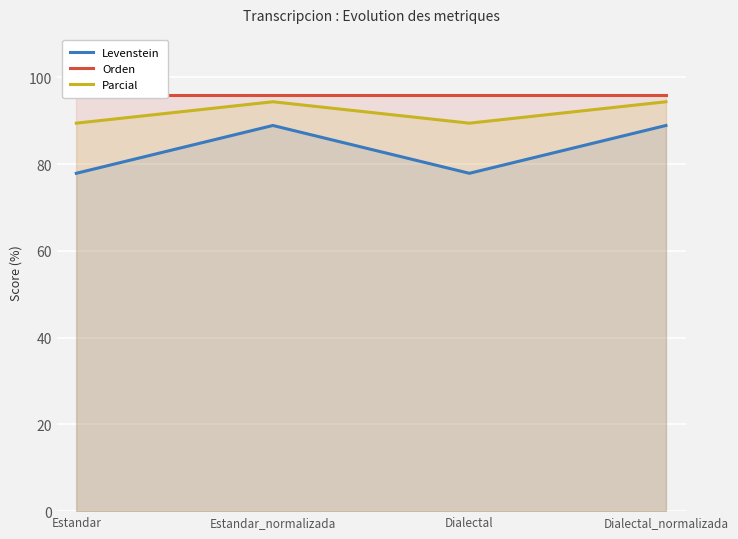

At which category is the sum across all series the highest?

Estandar_normalizada